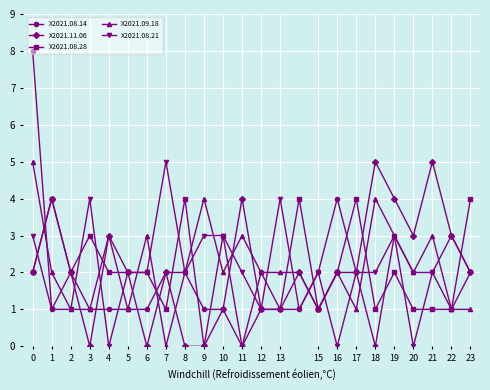

Count the number of data series in this chart.

5